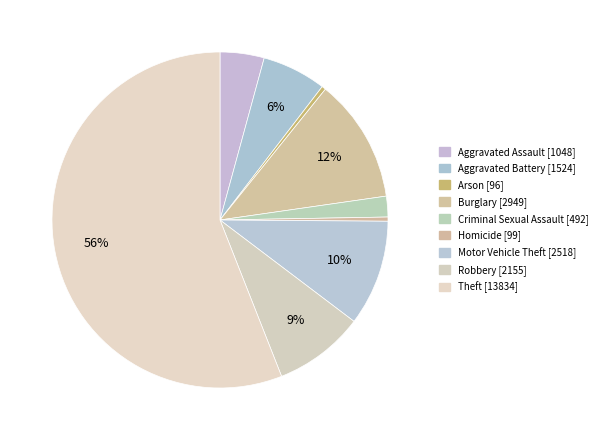

How many slices are in this pie chart?

9